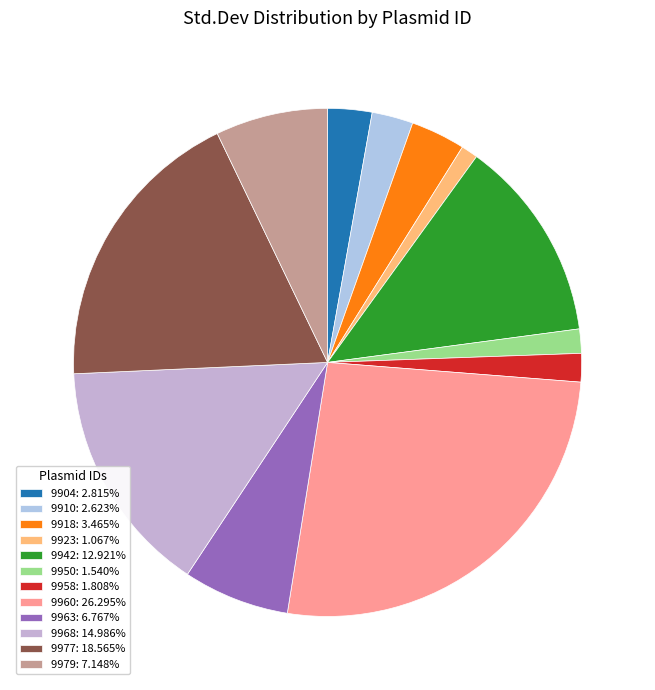

To the nearest percent, what portion does 9977 represent?

19%